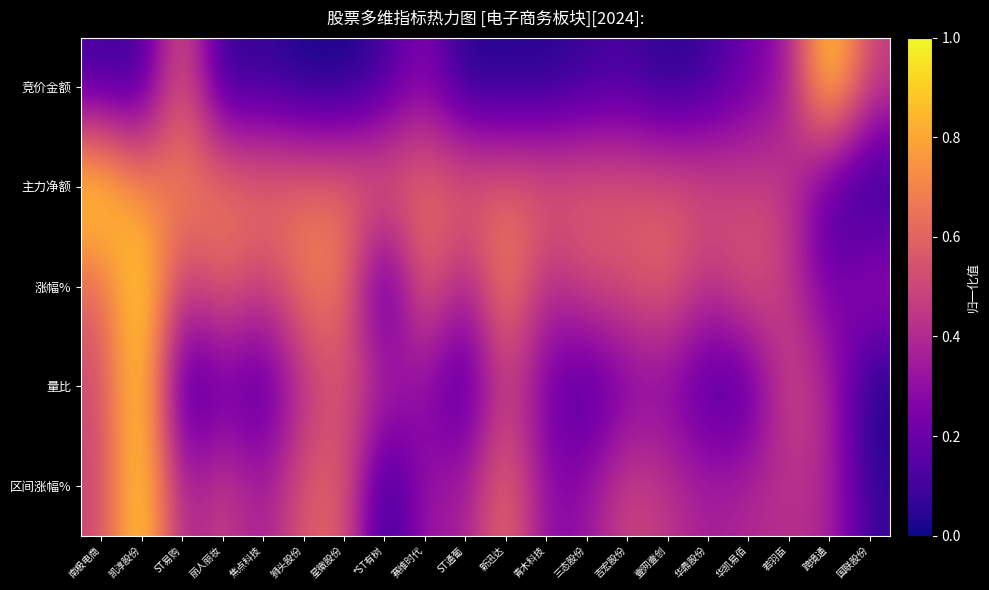

Which category has the lowest value across all series?

星徽股份